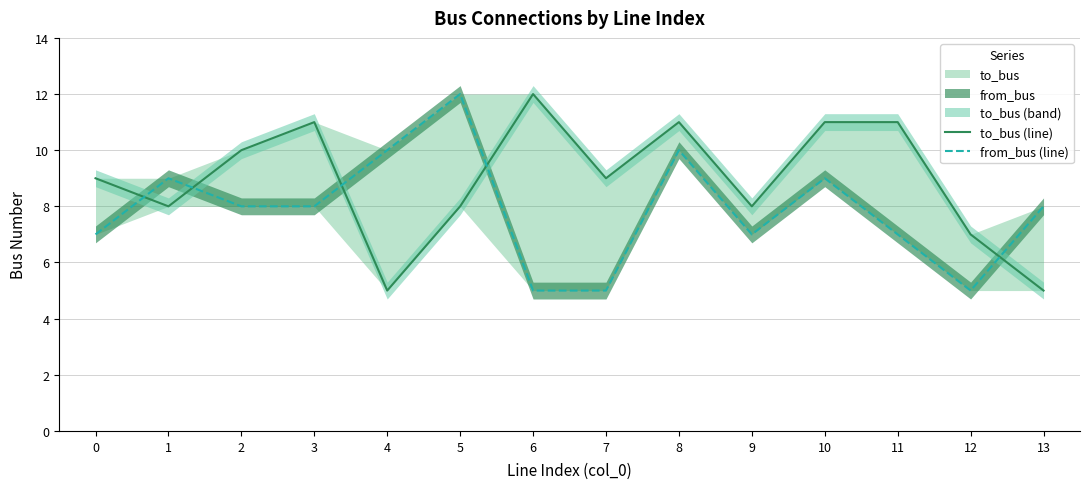

Between 0 and 12, which series saw the biggest shift?

to_bus (line)